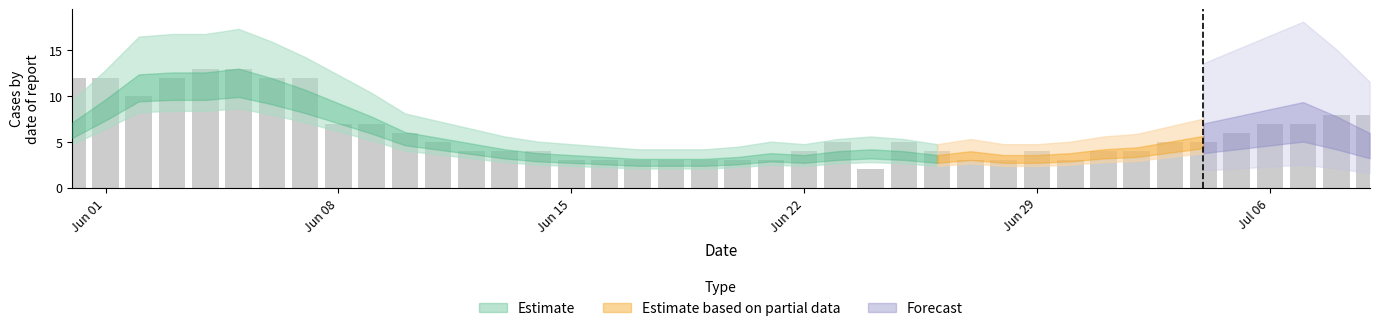

Count the number of data series in this chart.

1